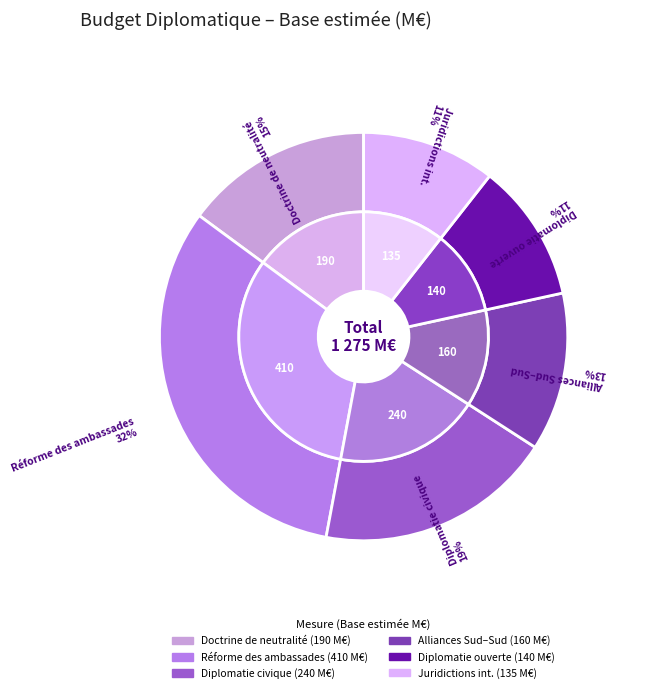

What is the change in value from Réforme des ambassades to Diplomatie ouverte (tech, IA, climat)?

-270